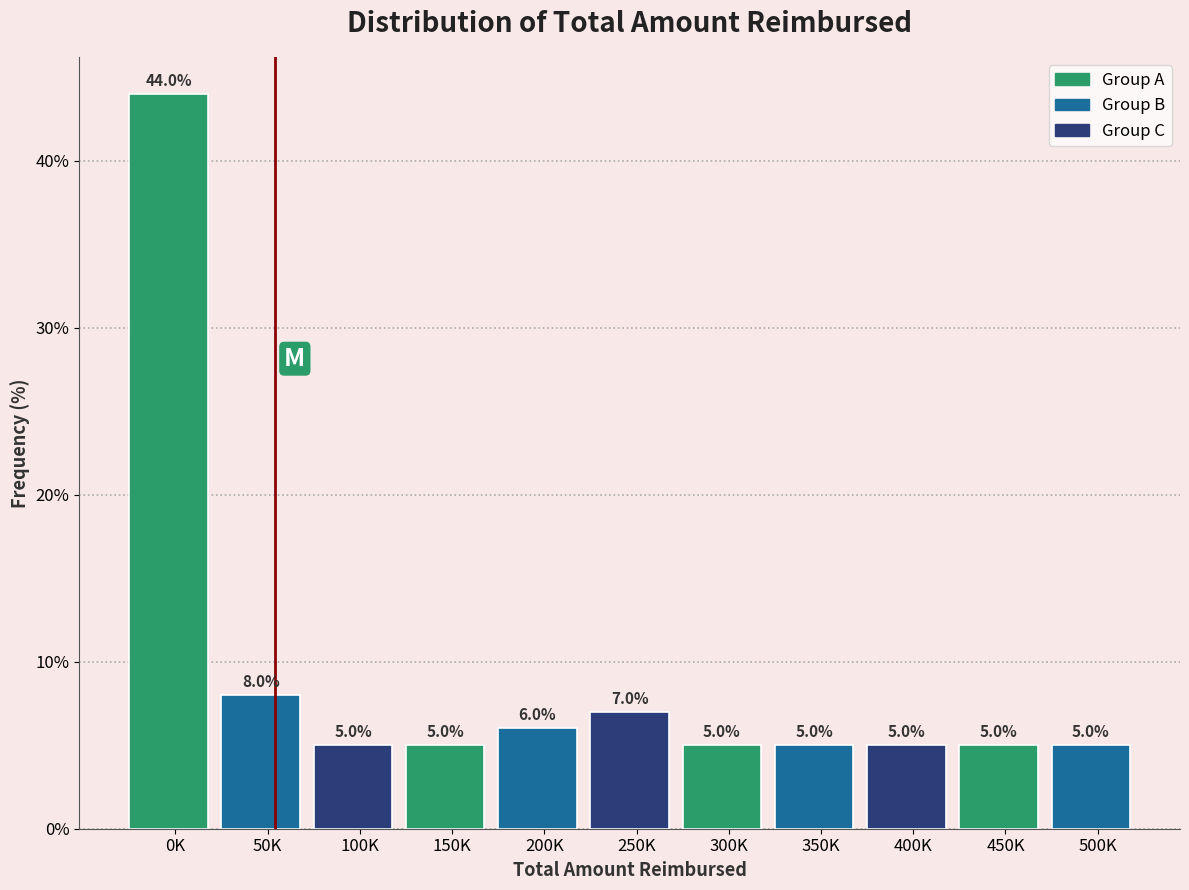

Reading left to right, what are all the values shown in this chart?

0K=44.0	50K=8.0	100K=5.0	150K=5.0	200K=6.0	250K=7.0	300K=5.0	350K=5.0	400K=5.0	450K=5.0	500K=5.0